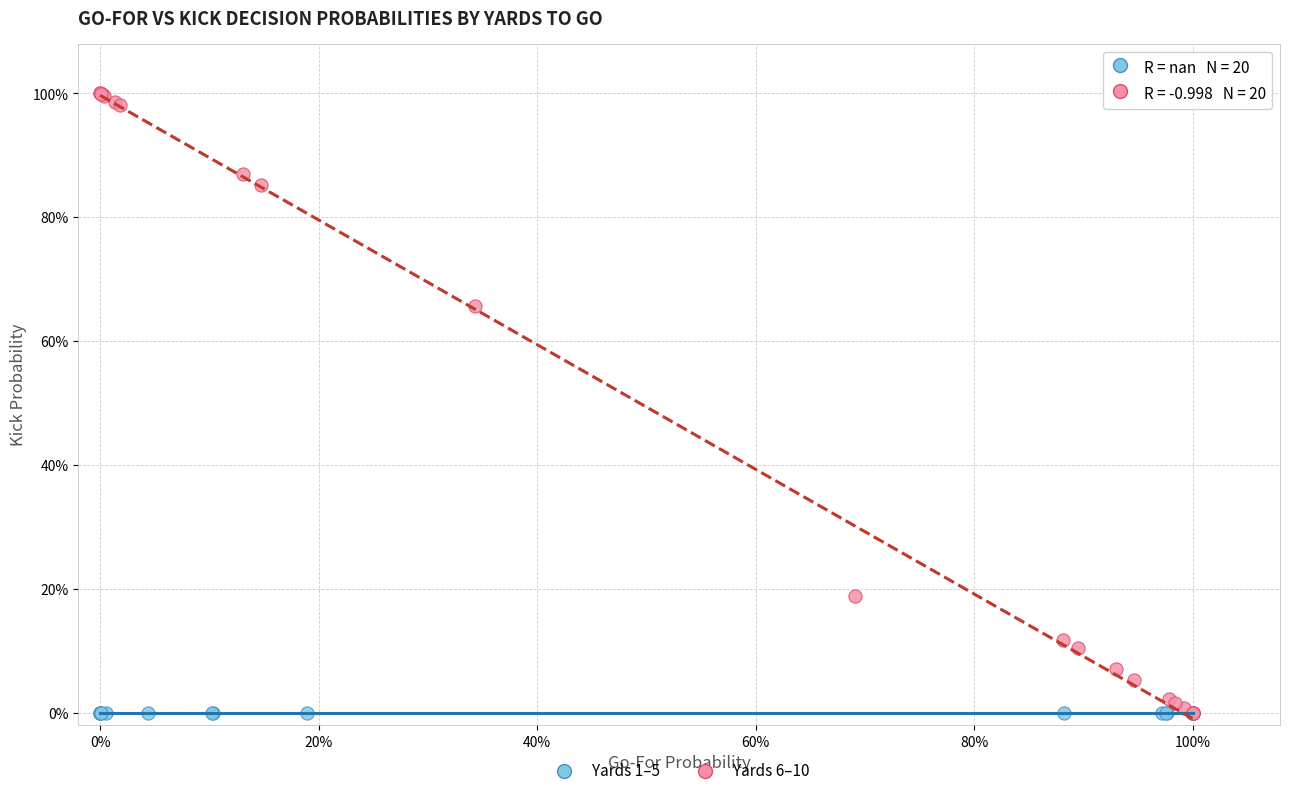

What are all the series names shown in the legend?

Yards 1–5, Yards 6–10